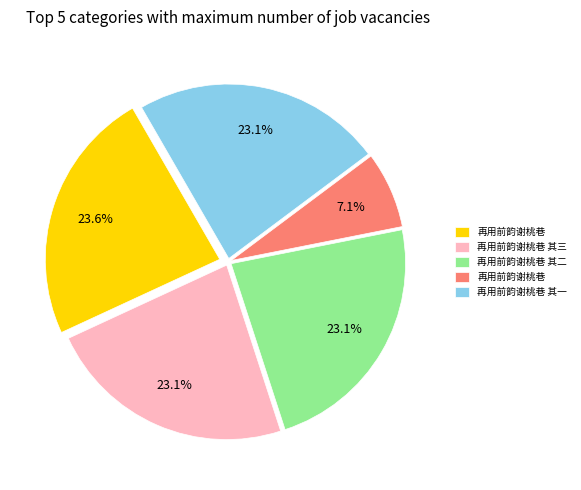

Count the number of slices in the pie.

5